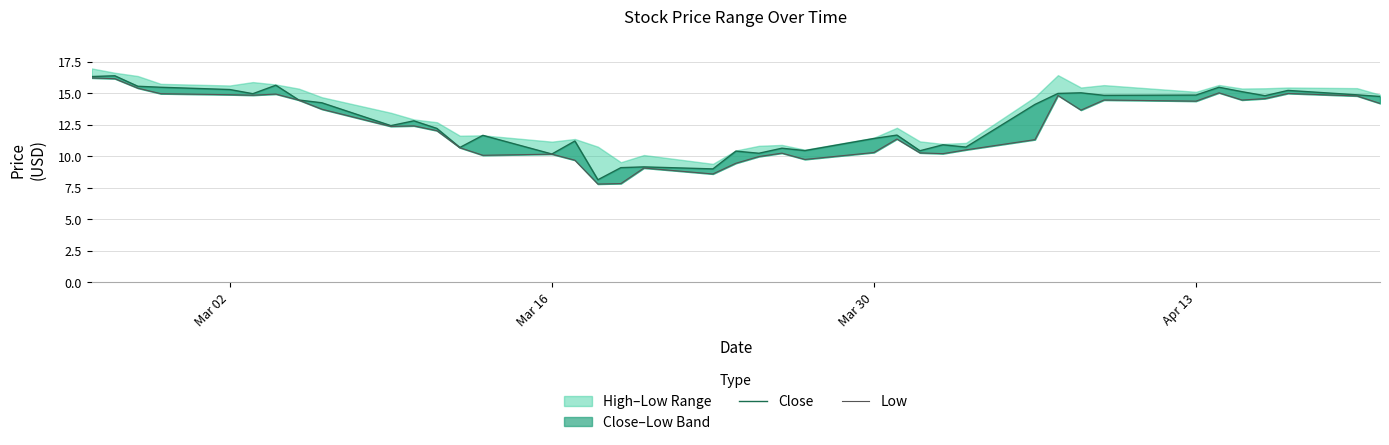

True or false: Low has more than 2 points higher than both neighbors.

True